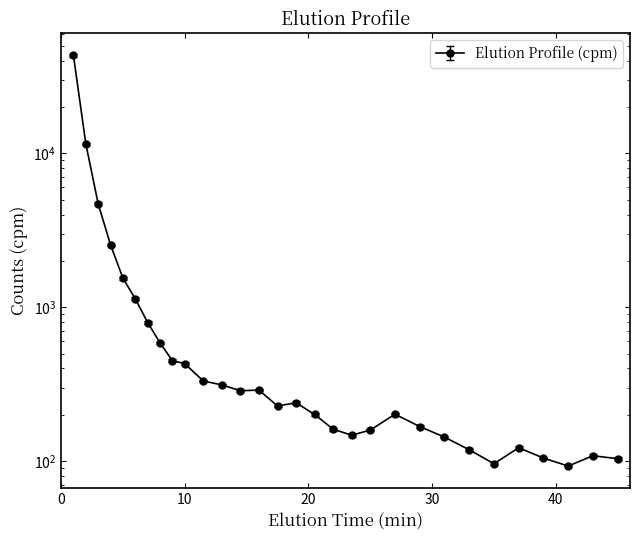

What position from the right is 39?

4